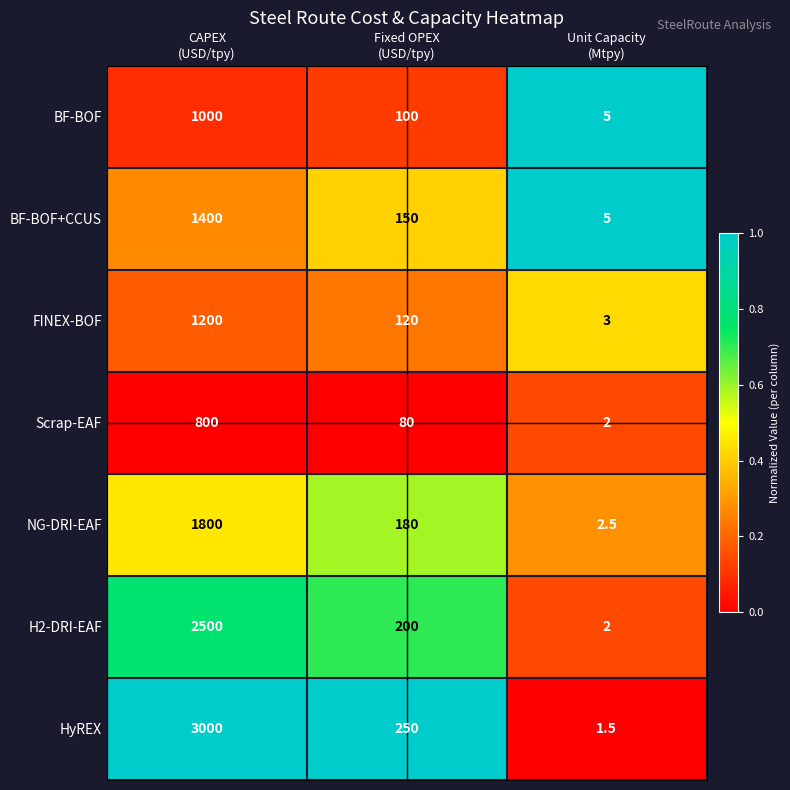

Reading left to right, what are all the values shown in this chart?

BF-BOF: 1000.0	100.0	5.0
BF-BOF+CCUS: 1400.0	150.0	5.0
FINEX-BOF: 1200.0	120.0	3.0
Scrap-EAF: 800.0	80.0	2.0
NG-DRI-EAF: 1800.0	180.0	2.5
H2-DRI-EAF: 2500.0	200.0	2.0
HyREX: 3000.0	250.0	1.5